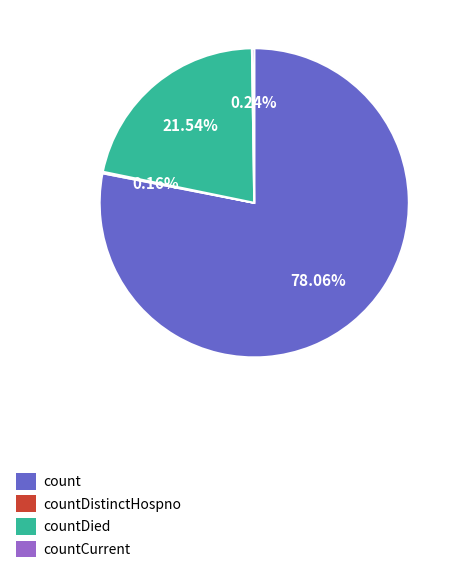

How much of the chart is everything except countDied?

78.5%